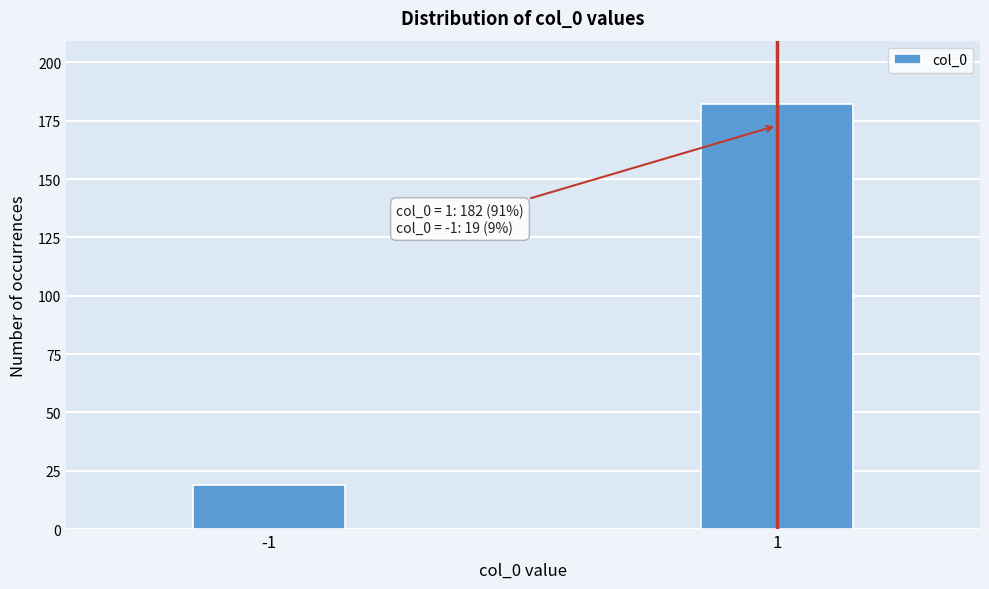

Reading left to right, transcribe all the data shown in this chart.

-1=19	1=182